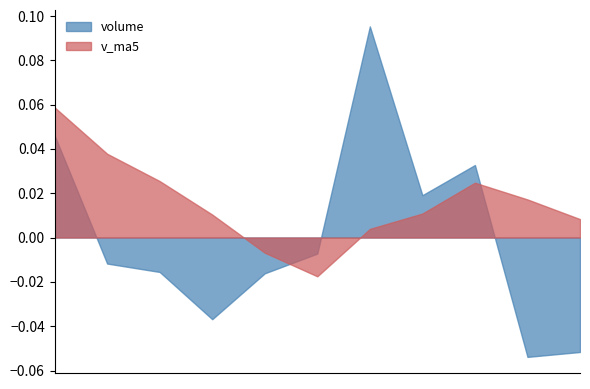

List the series in order of their overall mean, lowest first.

volume, v_ma5